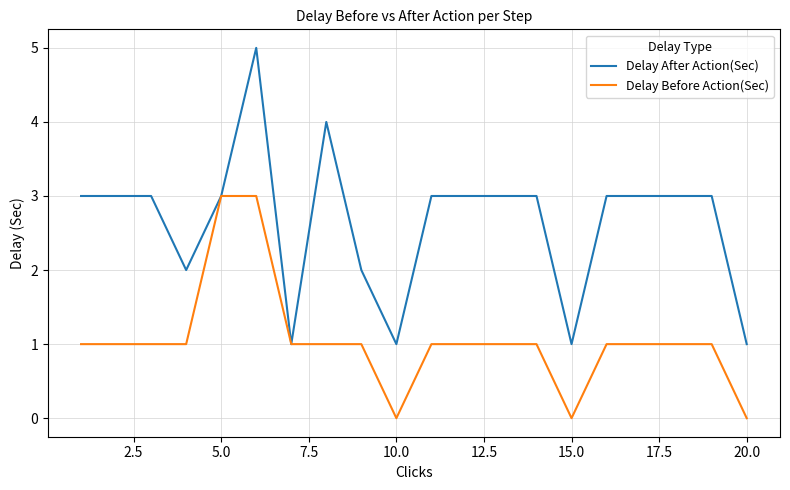

List the series in order of their overall mean, lowest first.

Delay Before Action(Sec), Delay After Action(Sec)